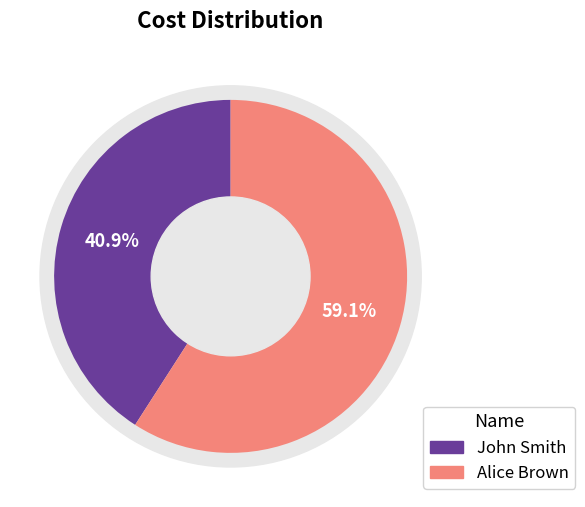

To the nearest percent, what is the combined percentage of John Smith and Alice Brown?

100%